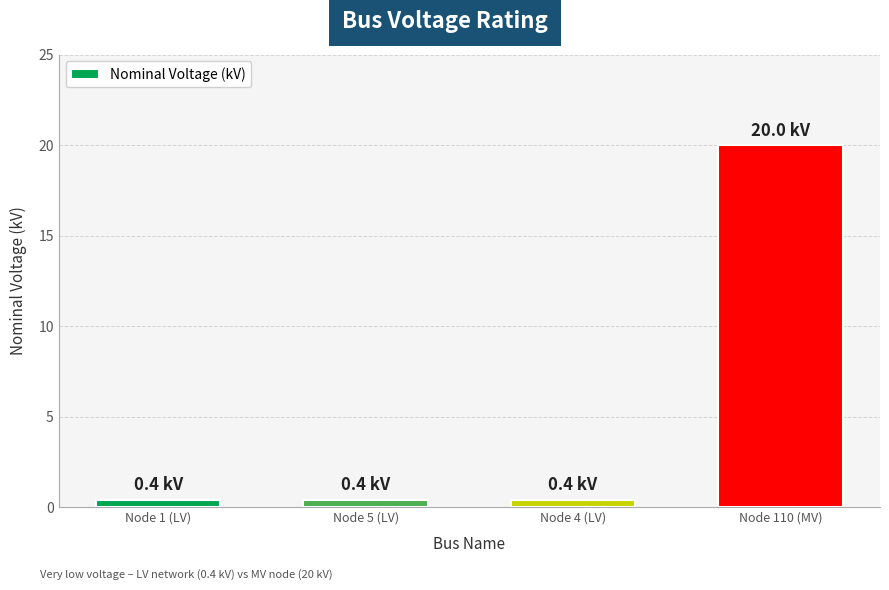

What position from the left is Node 110 (MV)?

4